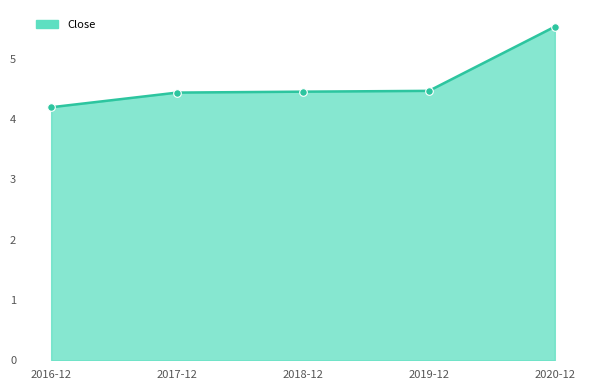

Which has a higher value, 2019-12 or 2016-12?

2019-12